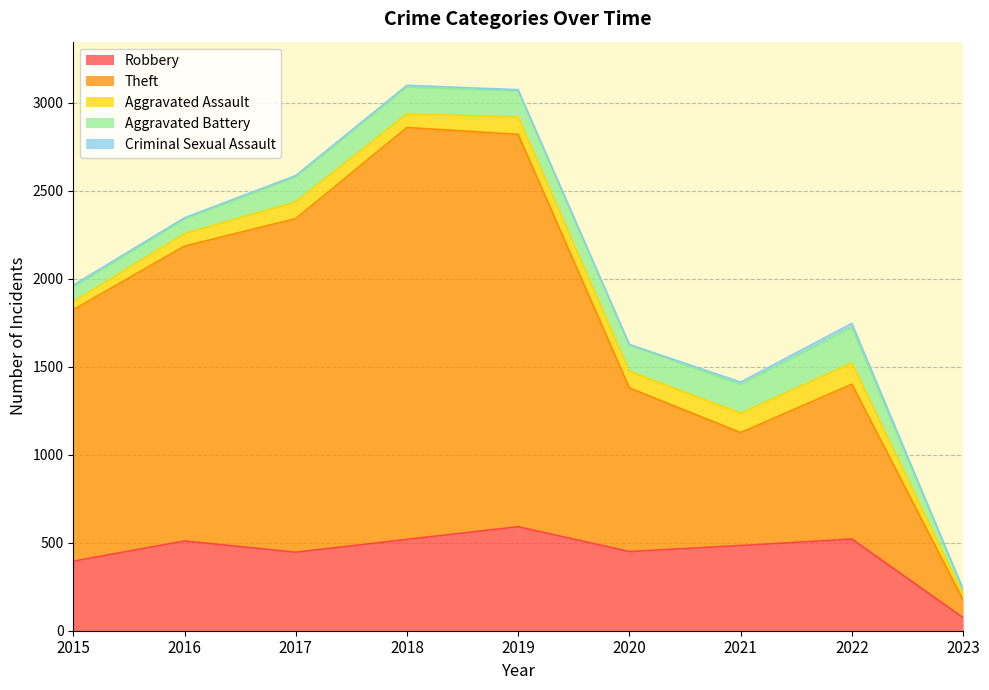

True or false: Aggravated Battery has a value of 142 at 2017.

True